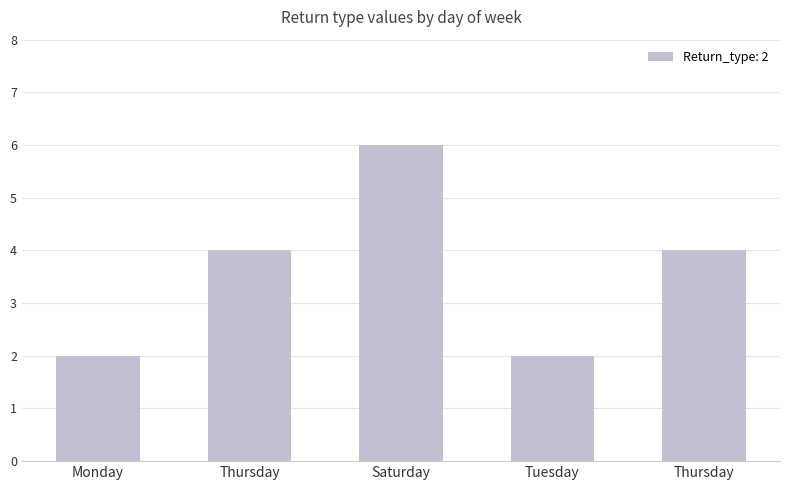

At which label does the data first exceed 4?

Saturday